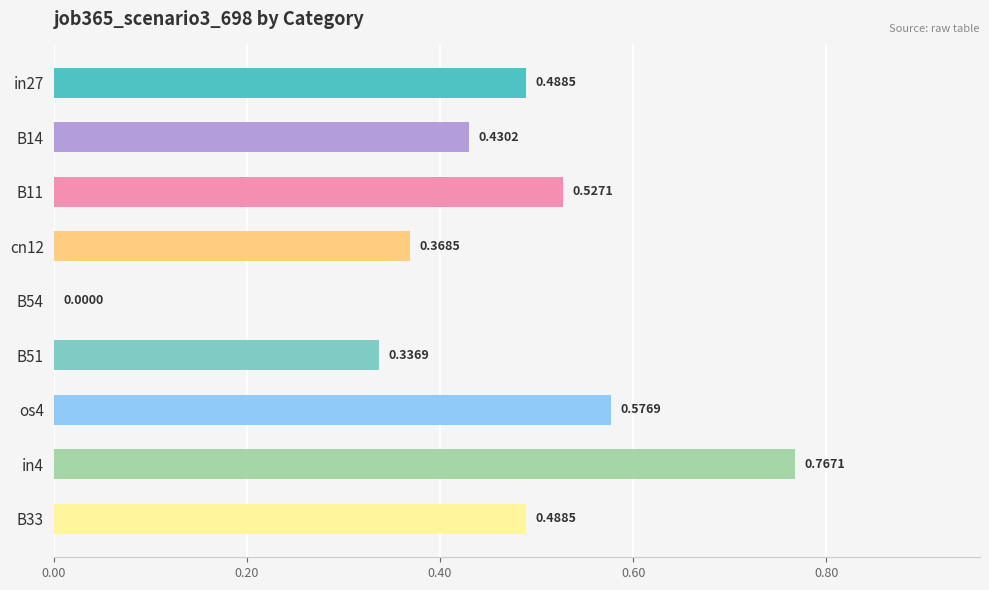

How many values exceed 0?

8